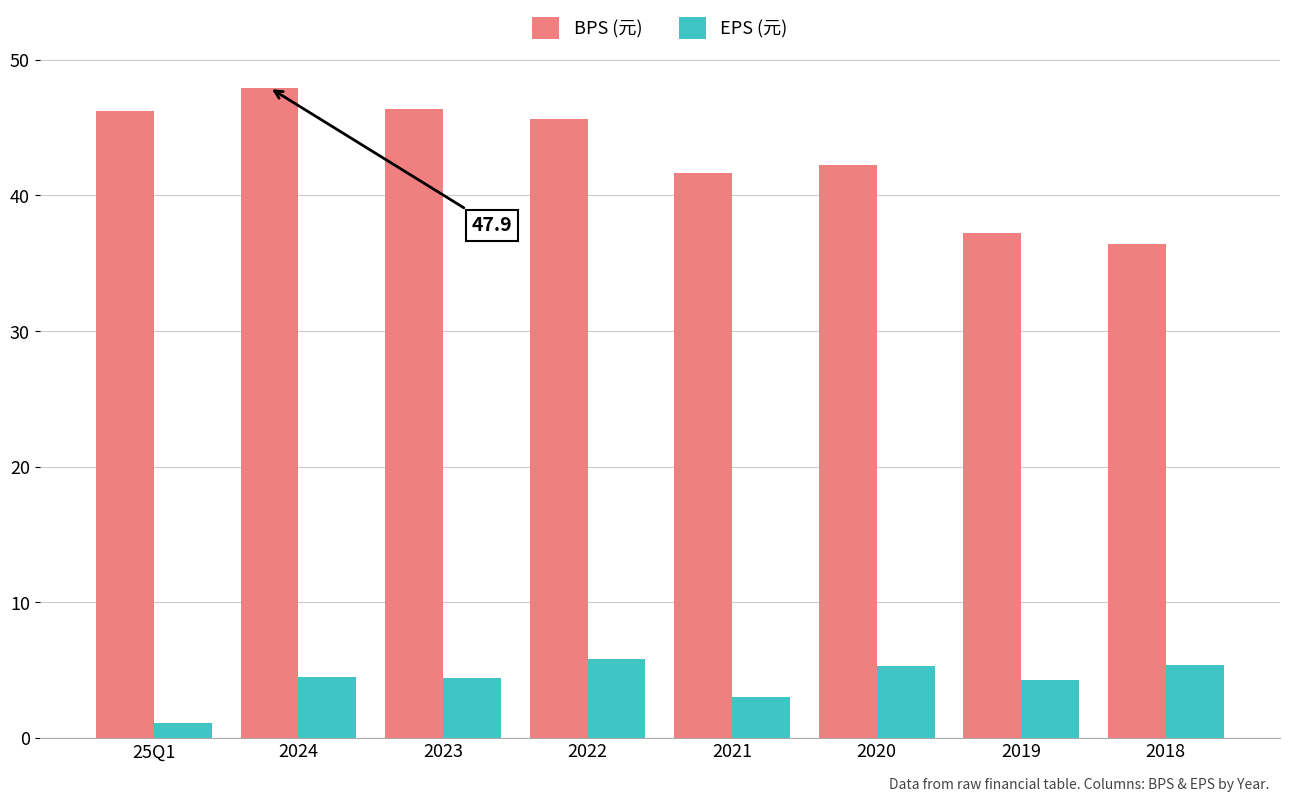

At which category does the chart reach its minimum across all series?

25Q1